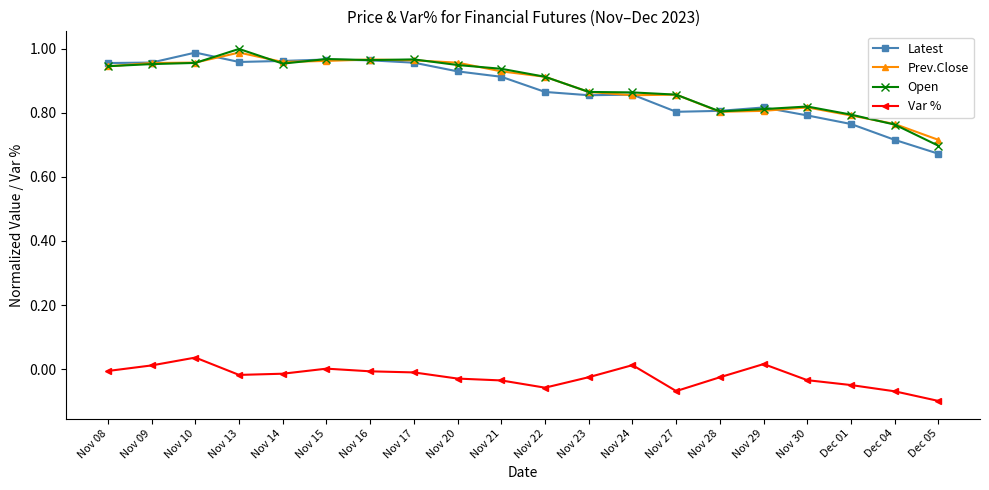

Which category has the lowest value in the Latest series?

Dec 05